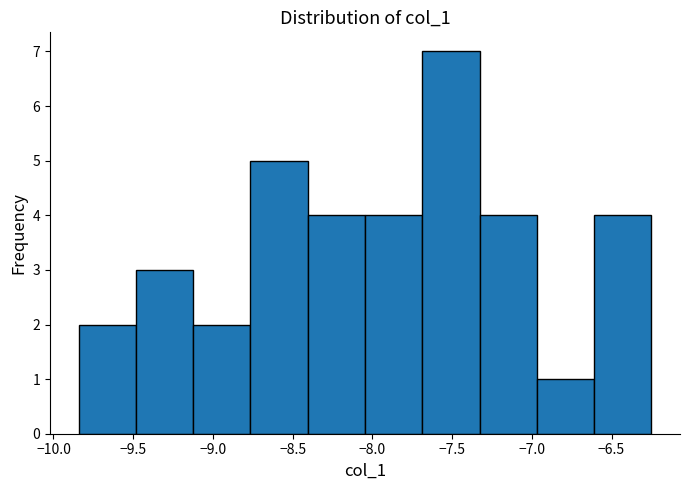

What is the height of the bar covering -9.10 to -8.75 on the x-axis? Neither the bar edges nor the heights are printed on the chart, so give them approximately, as read against the axes.

2